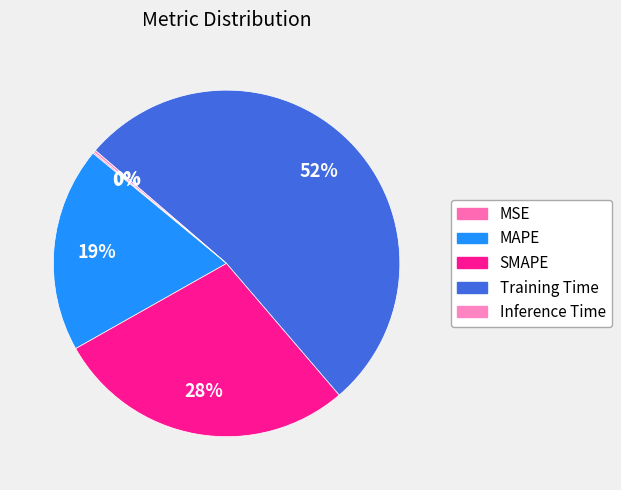

The Training Time slice represents 52% of the pie. True or false?

True